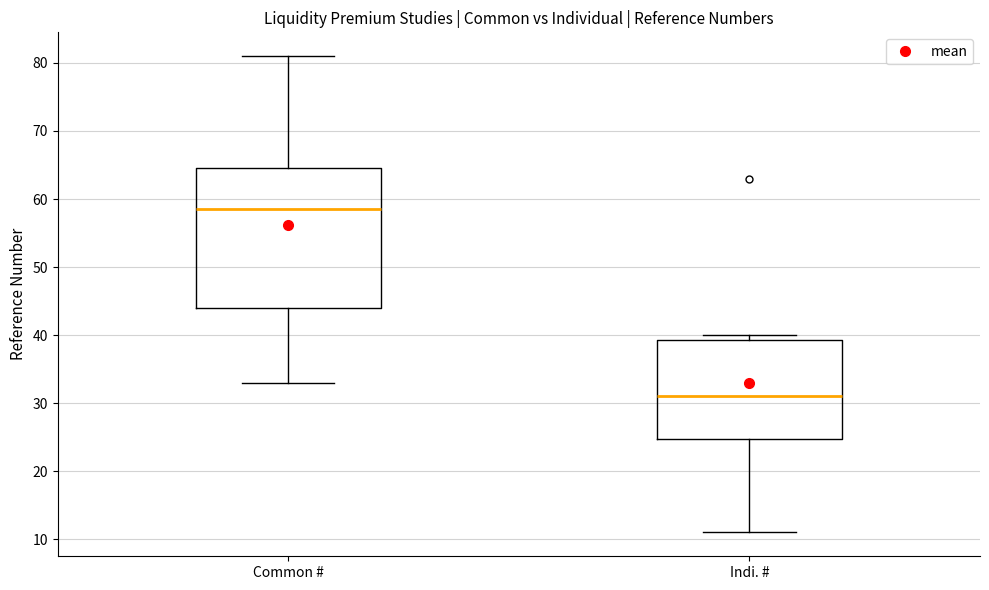

Reading left to right, transcribe this box plot: for each box, give where its median line is, the range the box spans, and where its two whiskers end, as read against the y-axis. The values are not printed on the chart, so give them approximately, as read against the axis.

Common #: median 59, box 44 to 65, whiskers 33 to 81
Indi. #: median 31, box 25 to 39, whiskers 11 to 40